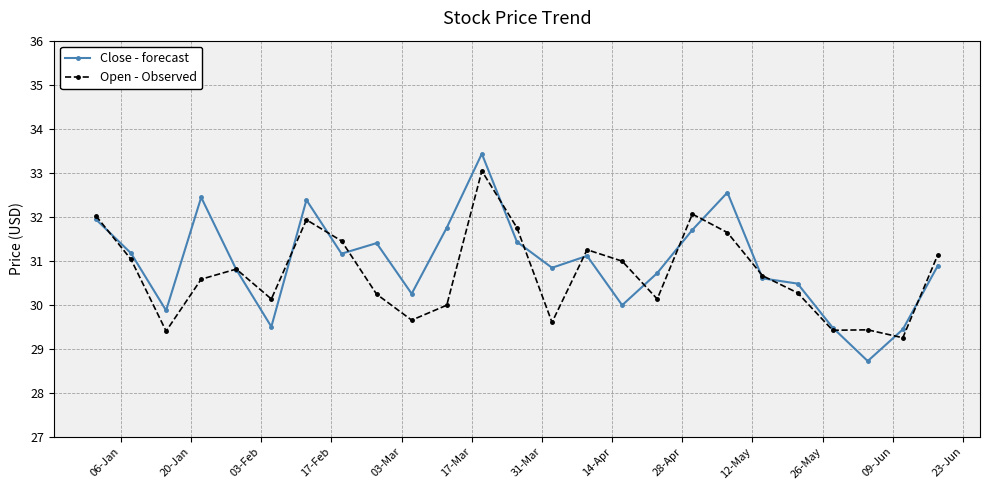

True or false: Open - Observed has more than 2 points higher than both neighbors.

True